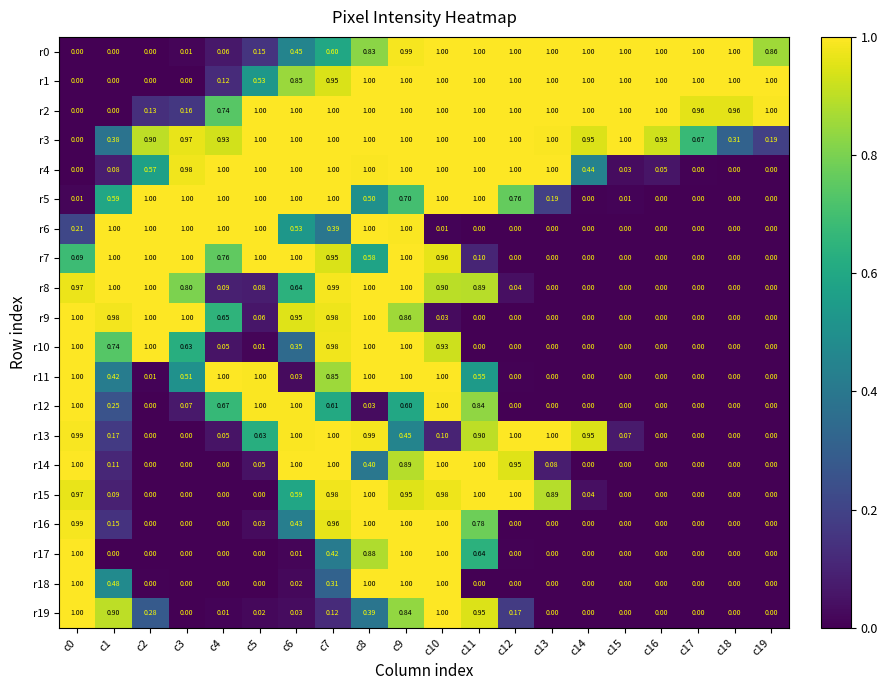

Is the value of r18 at c4 greater than the value of r9 at c1?

No